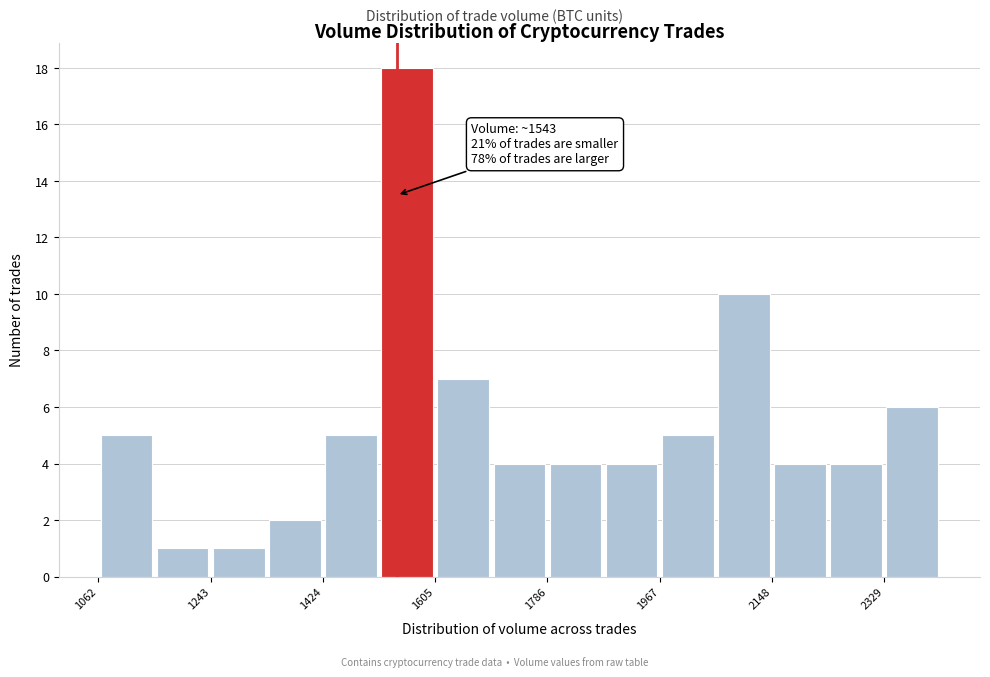

Which range on the x-axis has the tallest bar?

1520 to 1600